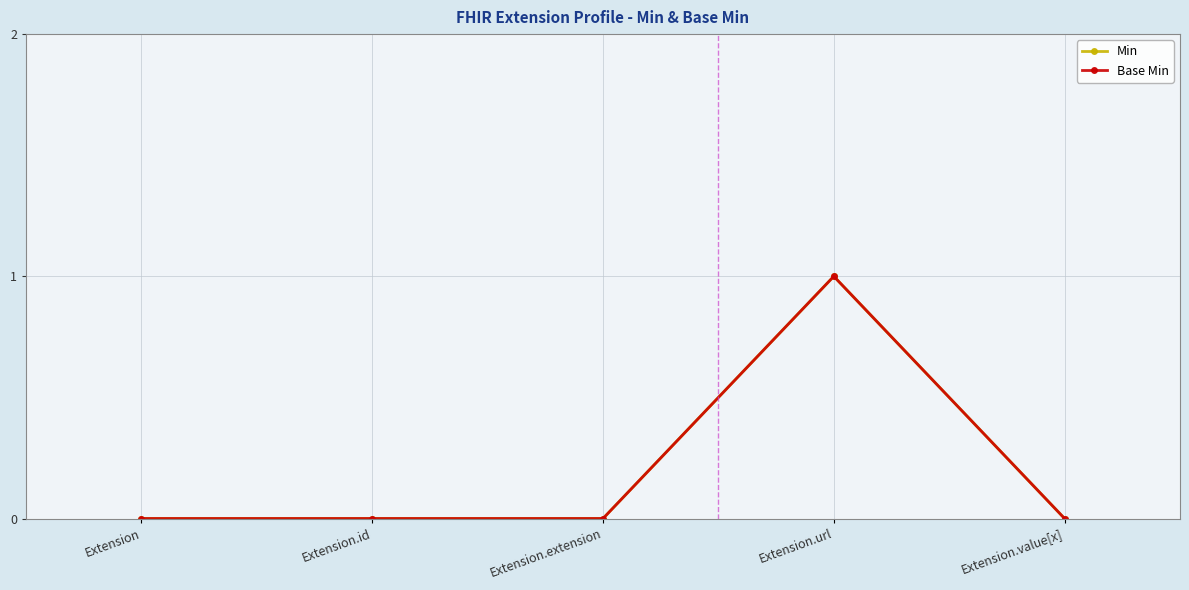

What is the label of the 2nd point from the right?

Extension.url